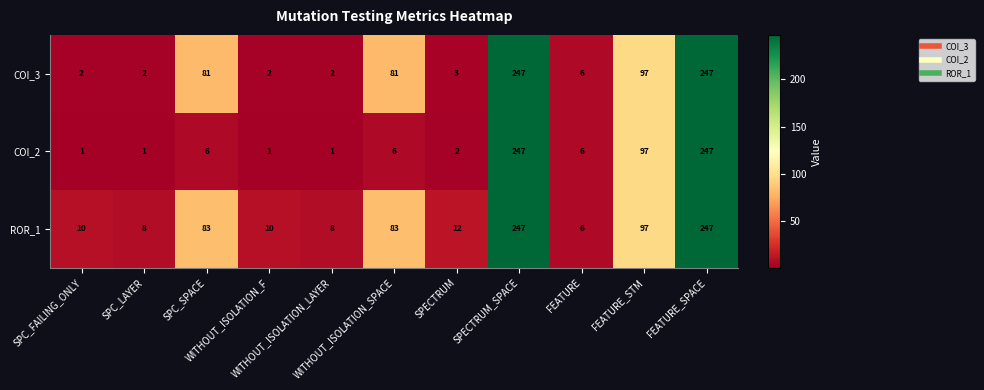

List the series in order of their overall mean, highest first.

ROR_1, COI_3, COI_2